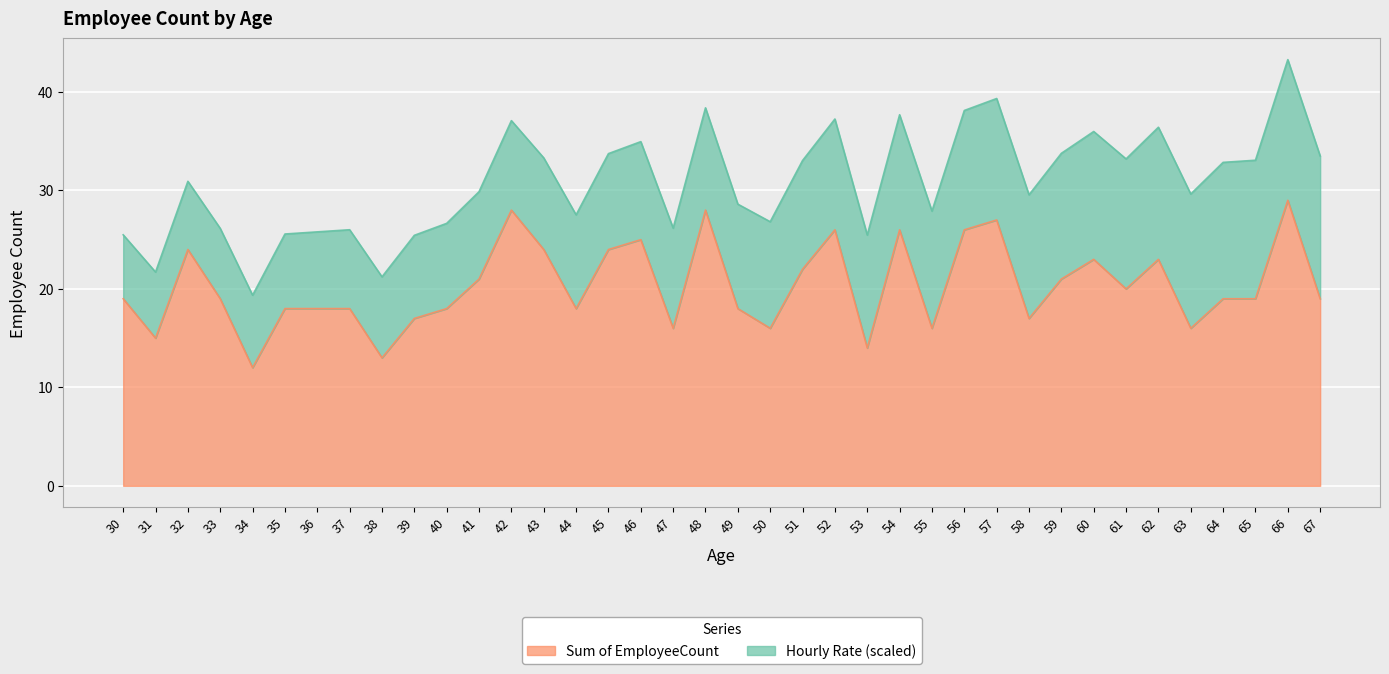

Where is the data nearest to the value 20?

61